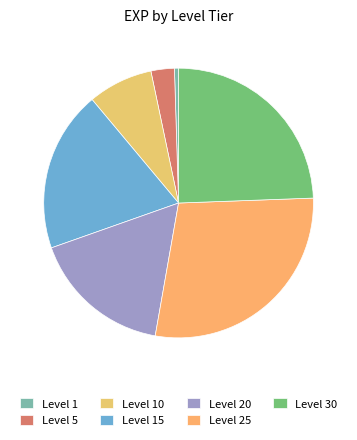

To the nearest percent, what is the combined percentage of Level 10 and Level 1?

8%